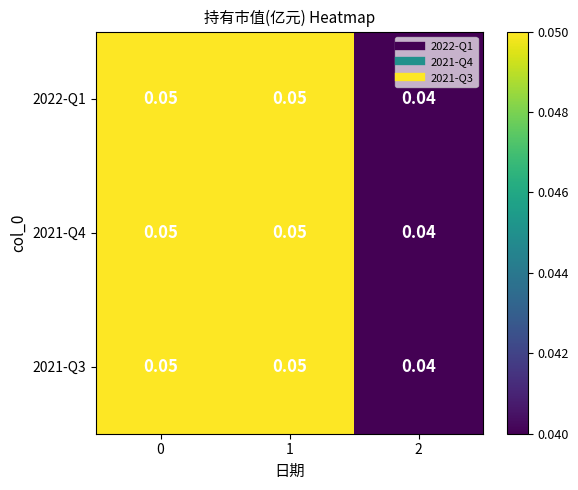

List the series in order of their peak value, lowest first.

2022-Q1, 2021-Q4, 2021-Q3